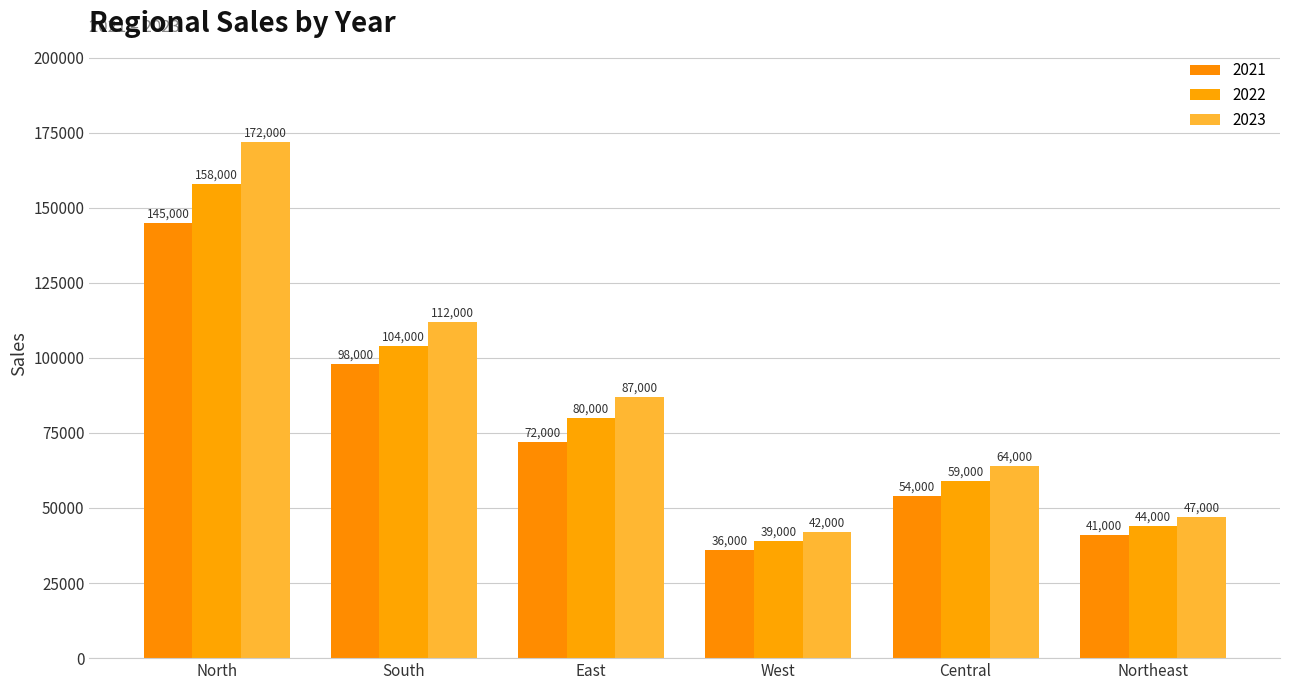

List the labels in order of 2021 value, largest first.

North, South, East, Central, Northeast, West